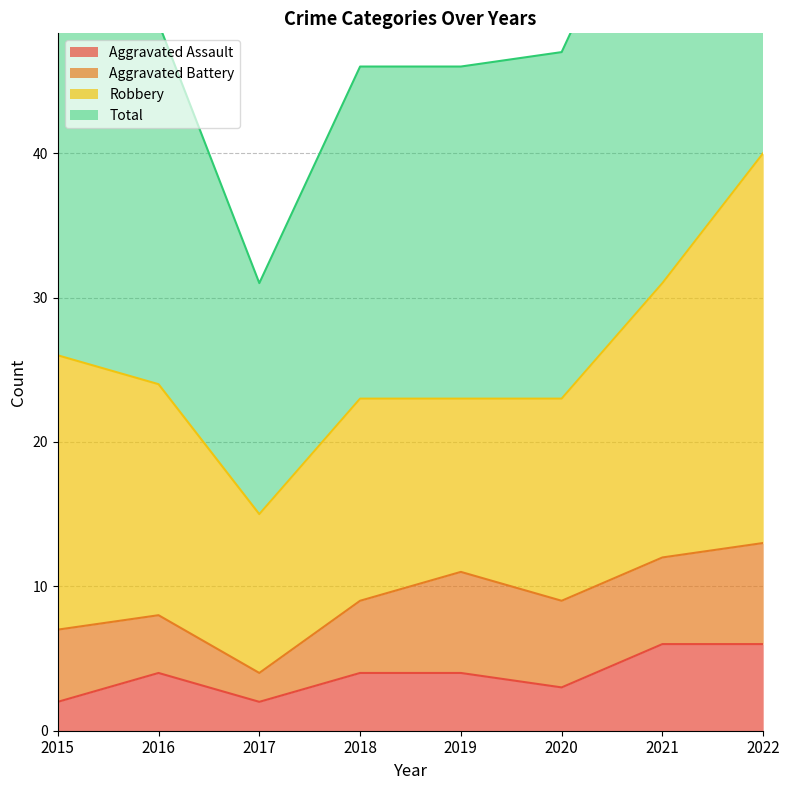

What is the difference between the maximum and minimum values in the Total series?

51